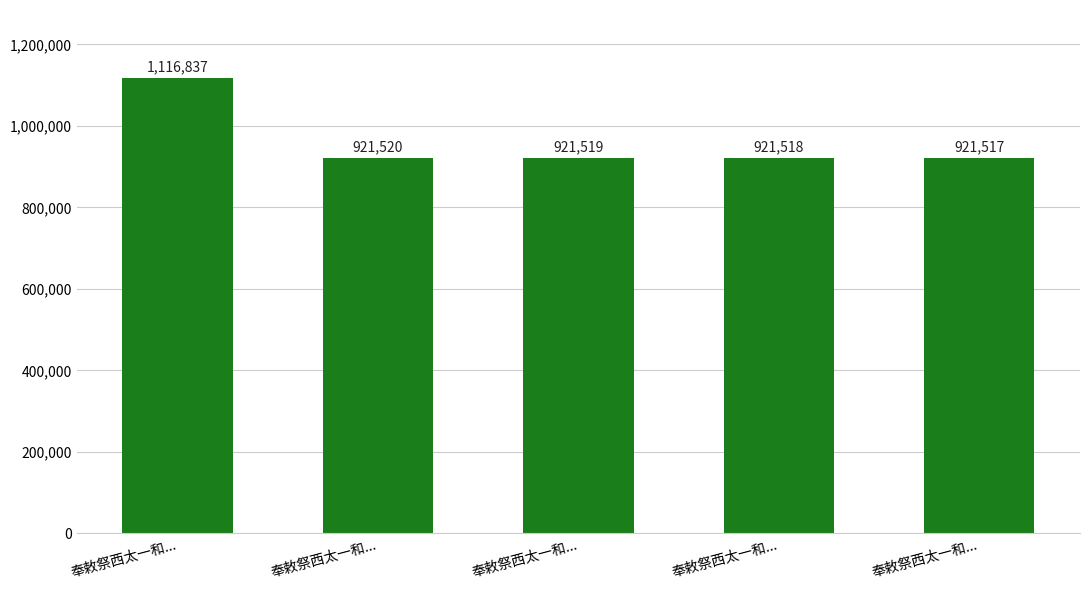

What is the difference between the values at 奉敕祭西太一和... and 奉敕祭西太一和...?

195320